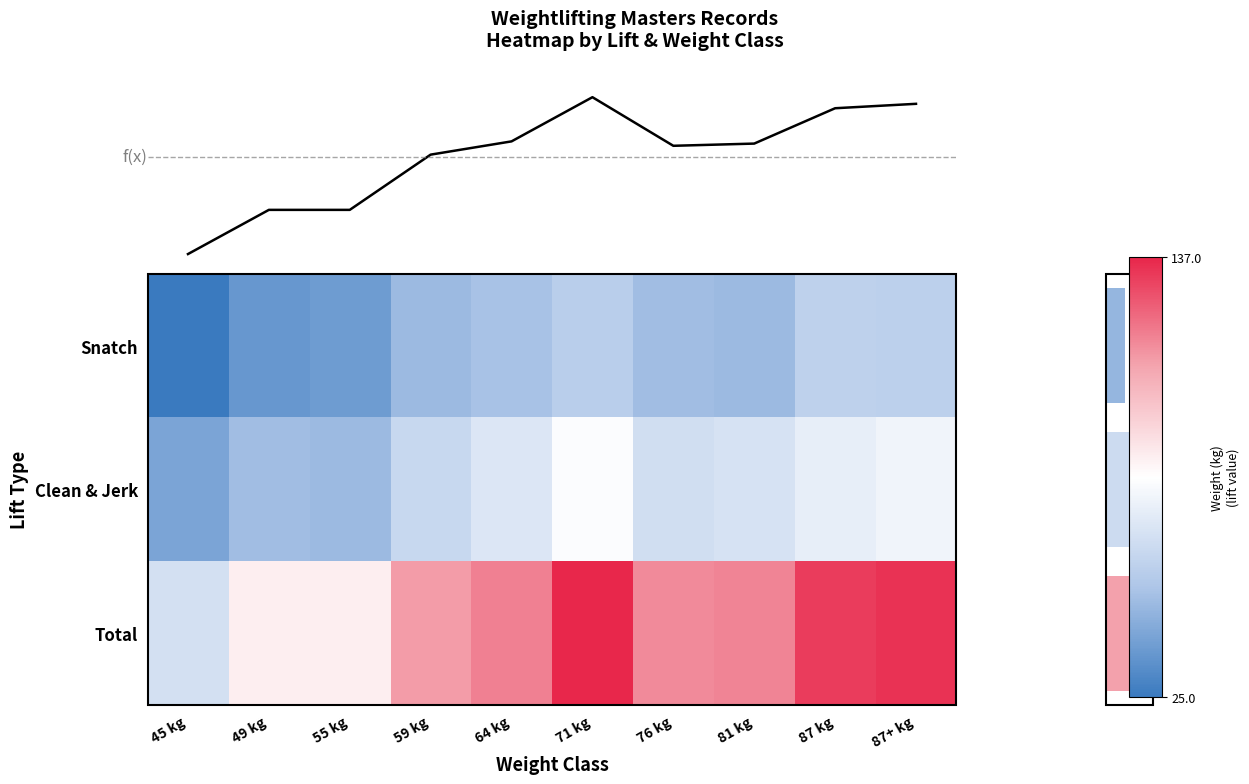

What is the spread (max minus min) of values at 59 kg?

62